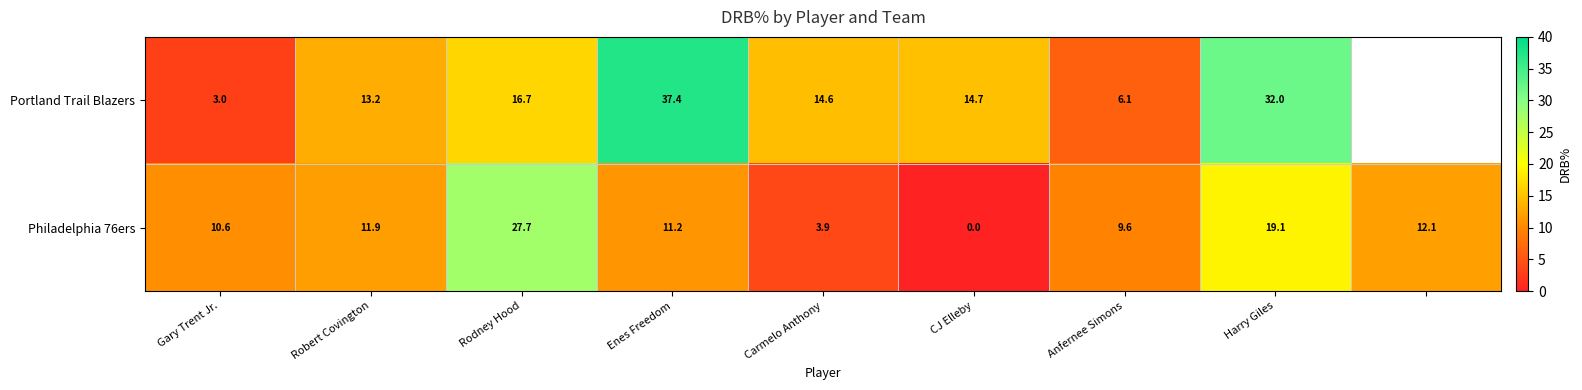

True or false: Philadelphia 76ers has a value of 27.7 at Rodney Hood.

True